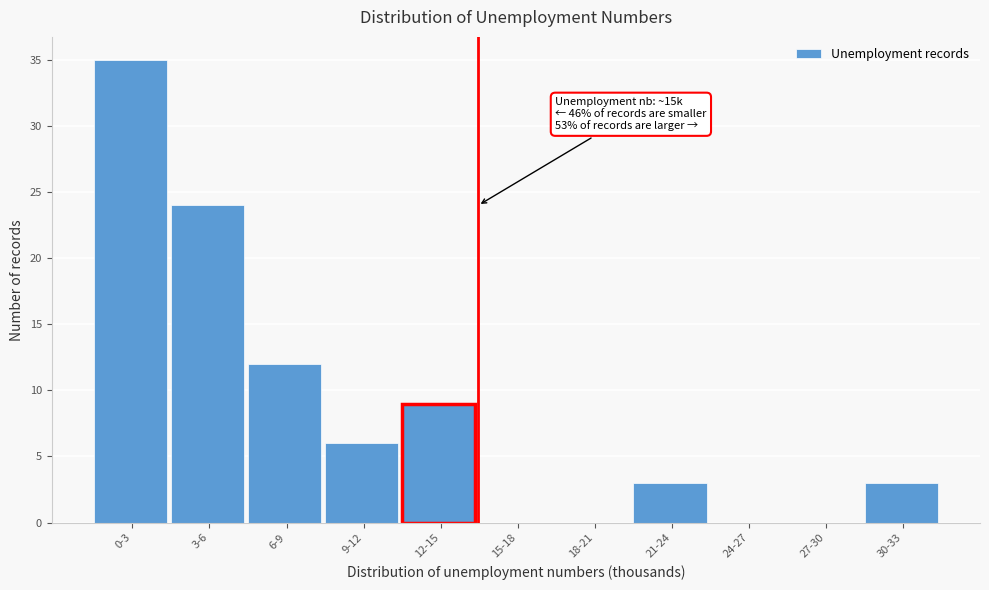

Reading left to right, transcribe all the data shown in this chart.

0-3=35	3-6=24	6-9=12	9-12=6	12-15=9	15-18=0	18-21=0	21-24=3	24-27=0	27-30=0	30-33=3